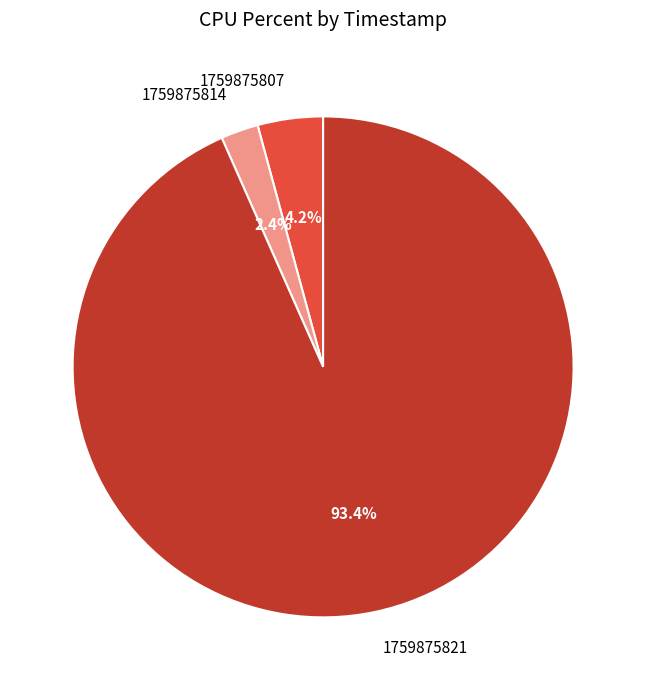

Approximately how many times larger is the value at 1759875814 compared to 1759875807?

0.6